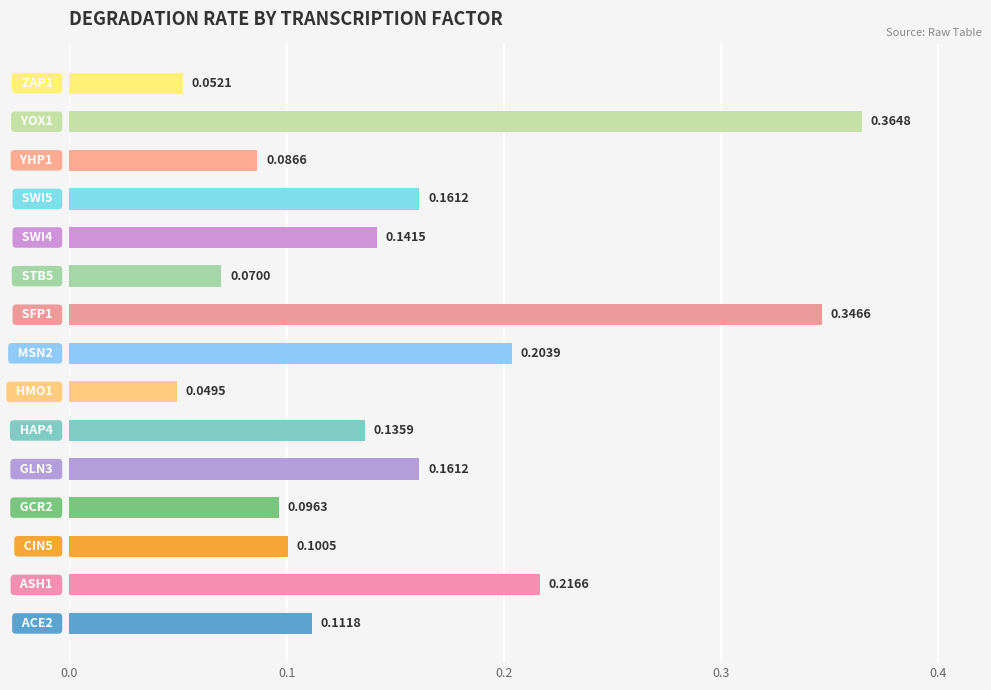

What is the sum of all values?

2.3